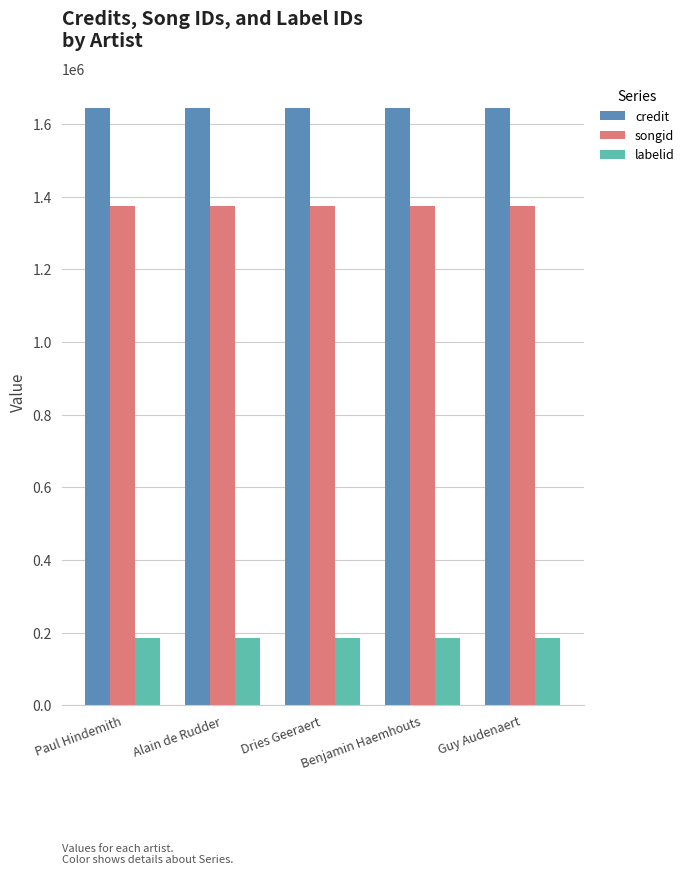

Which series has the largest total across all categories?

credit